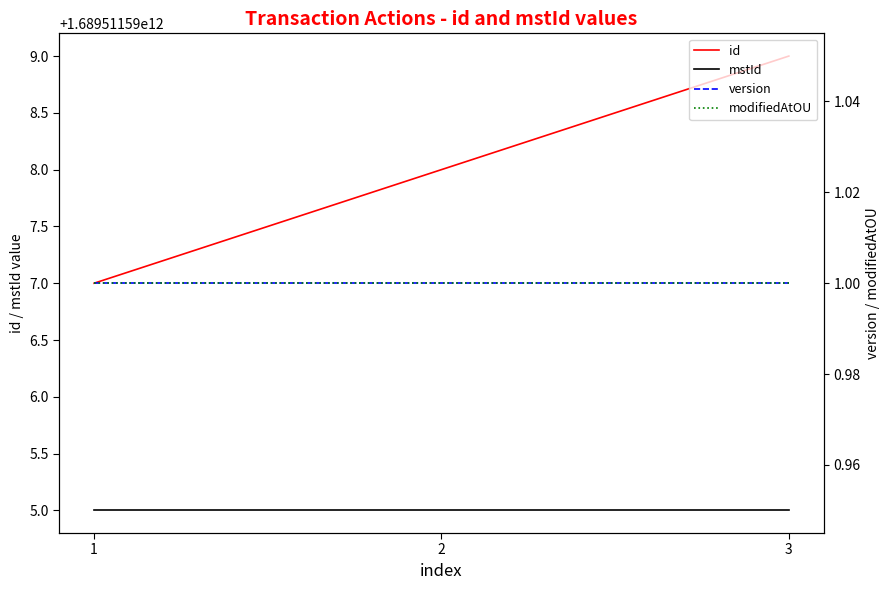

List the labels in order of version value, largest first.

1, 2, 3